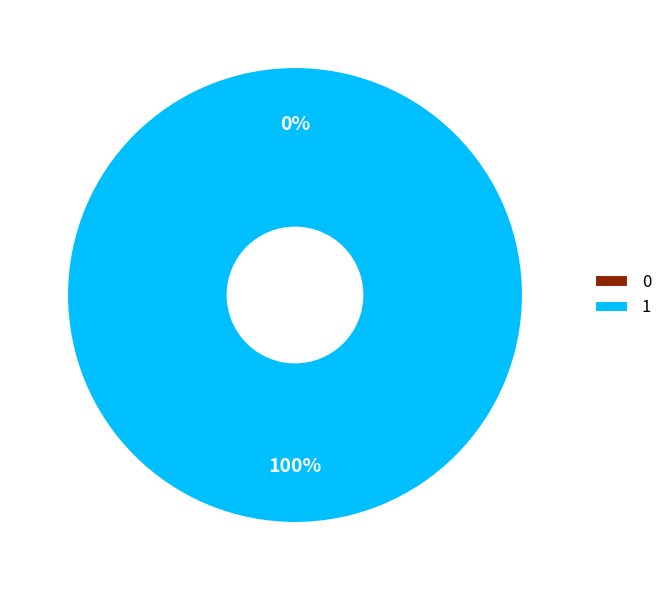

Count the number of slices in the pie.

2